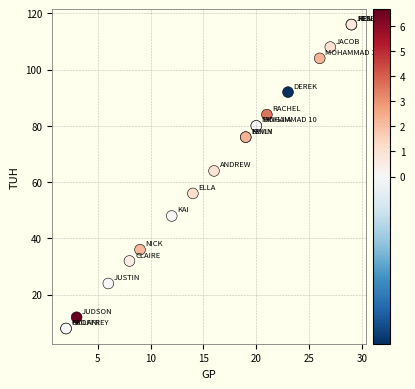

What Y value in the scatter plot is closest to 62?

64